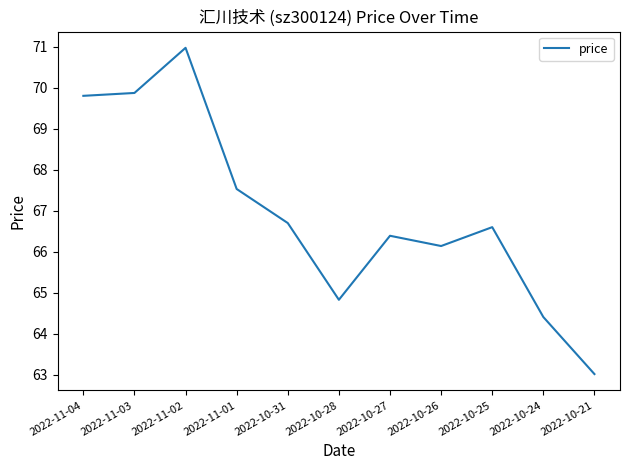

The chart shows a value of 66.1 at 2022-10-26. True or false?

True